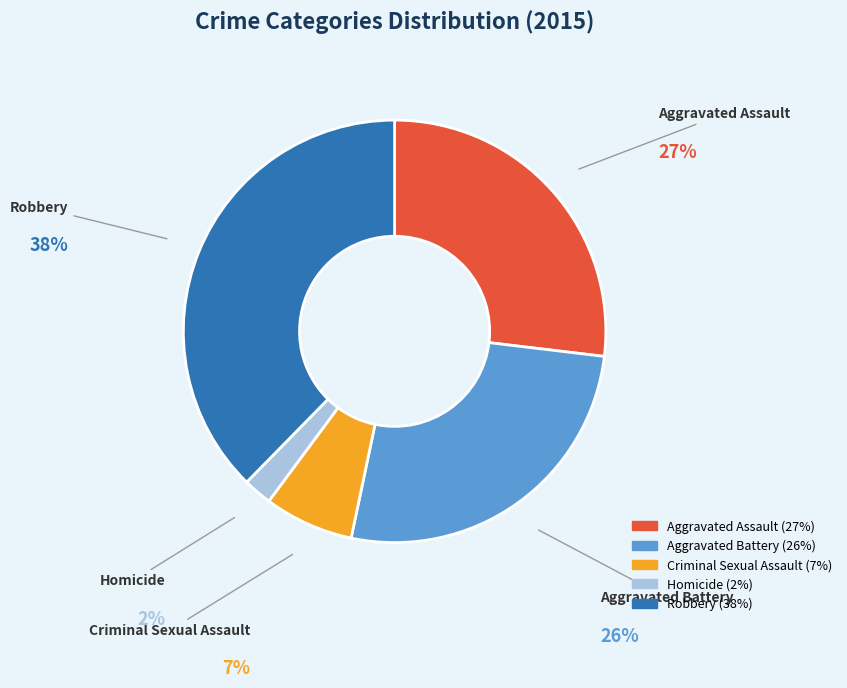

Do Criminal Sexual Assault and Aggravated Assault together represent more than half of the pie?

No